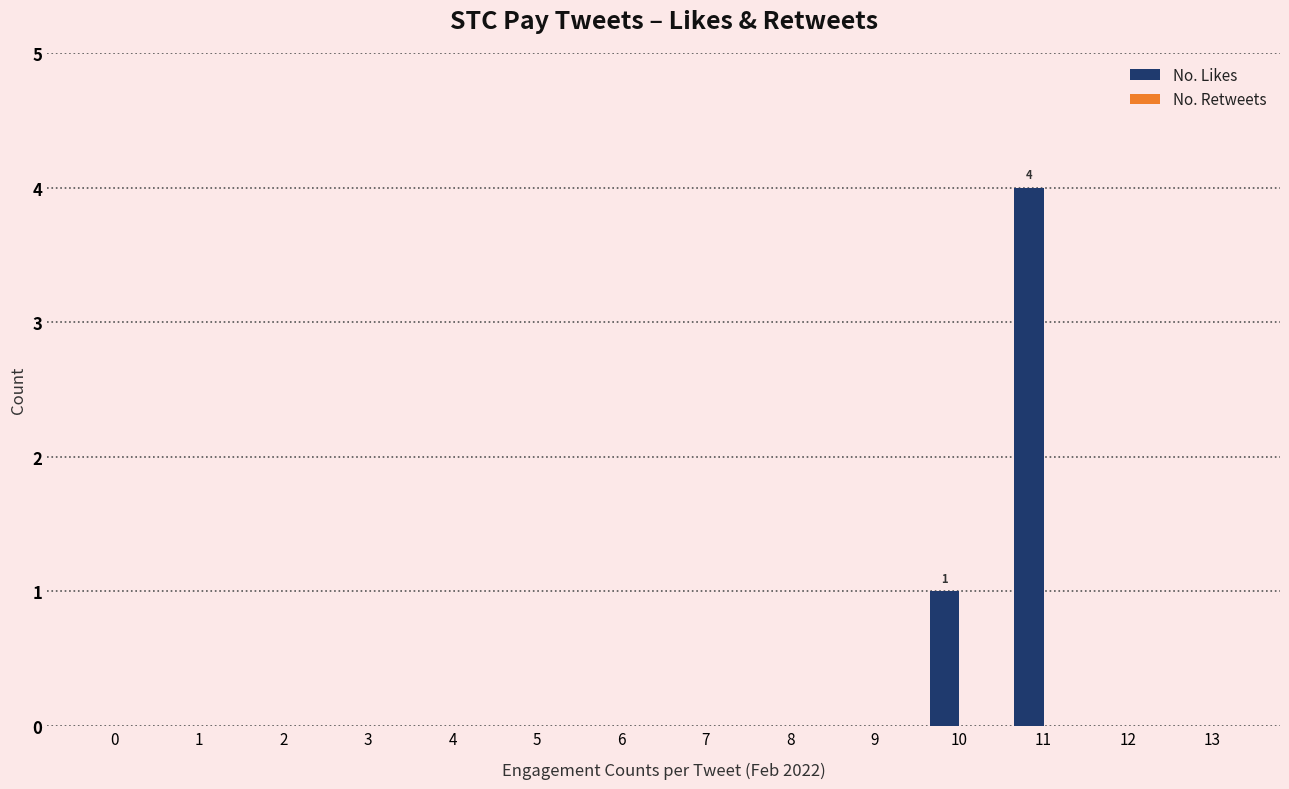

The value at 11 is 2. True or false?

False